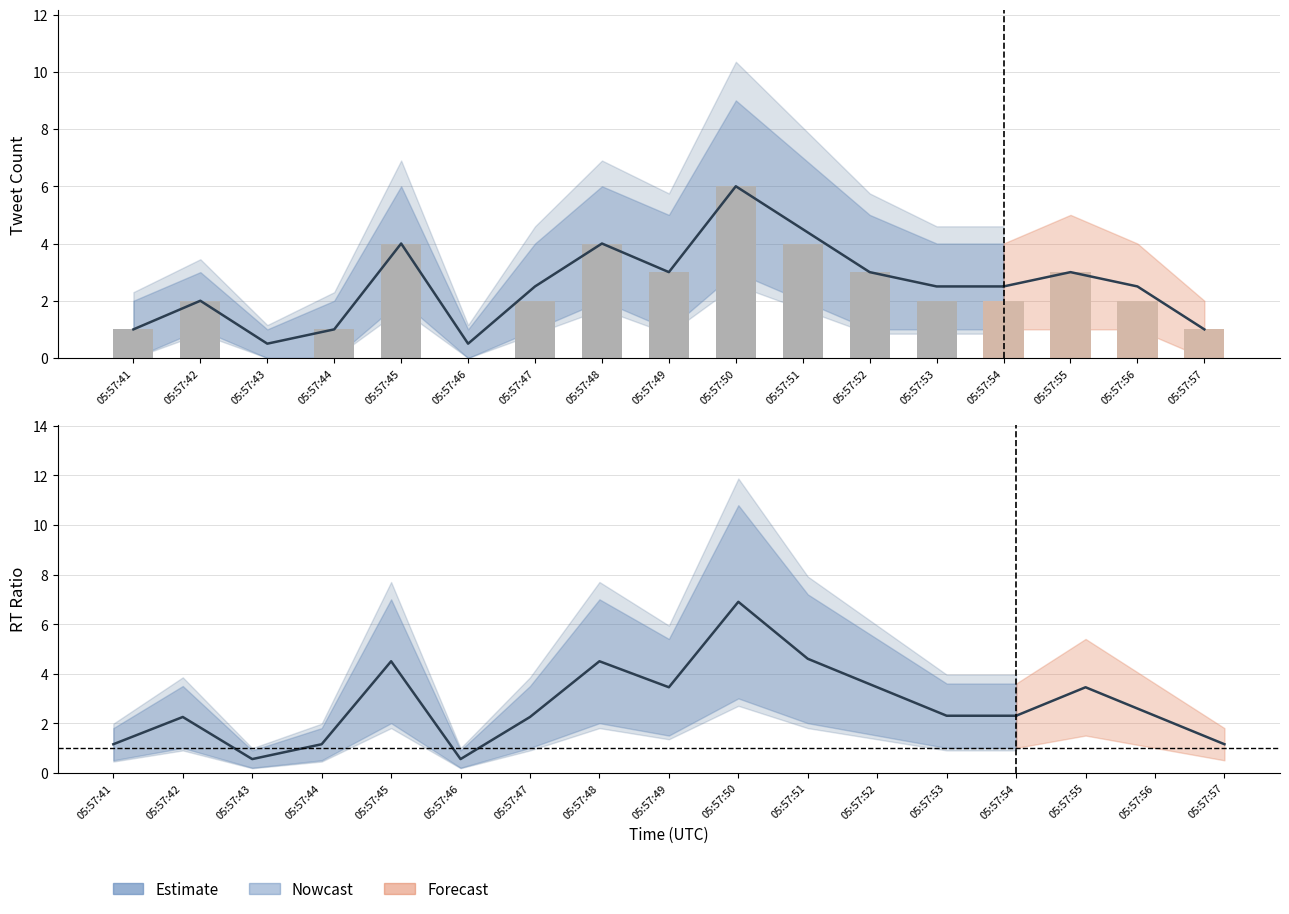

What is the difference between the values at 05:57:42 and 05:57:52?

1.2